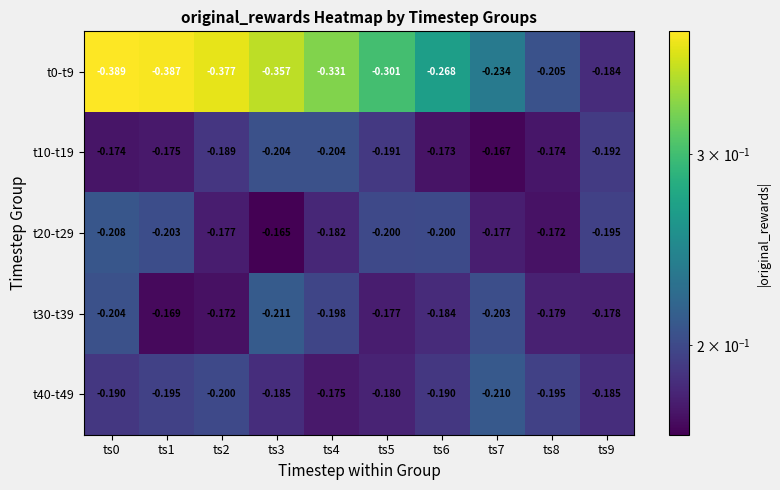

Is the value of t0-t9 at ts2 greater than the value of t40-t49 at ts6?

No